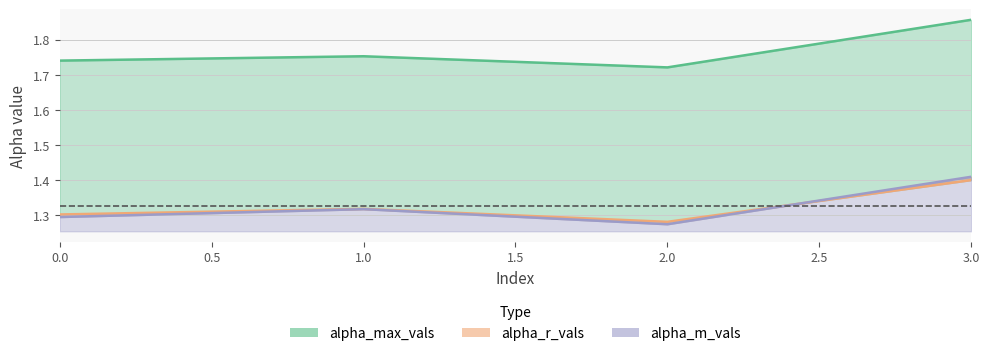

In alpha_m_vals line, how many points are higher than both neighbors (excluding endpoints)?

1